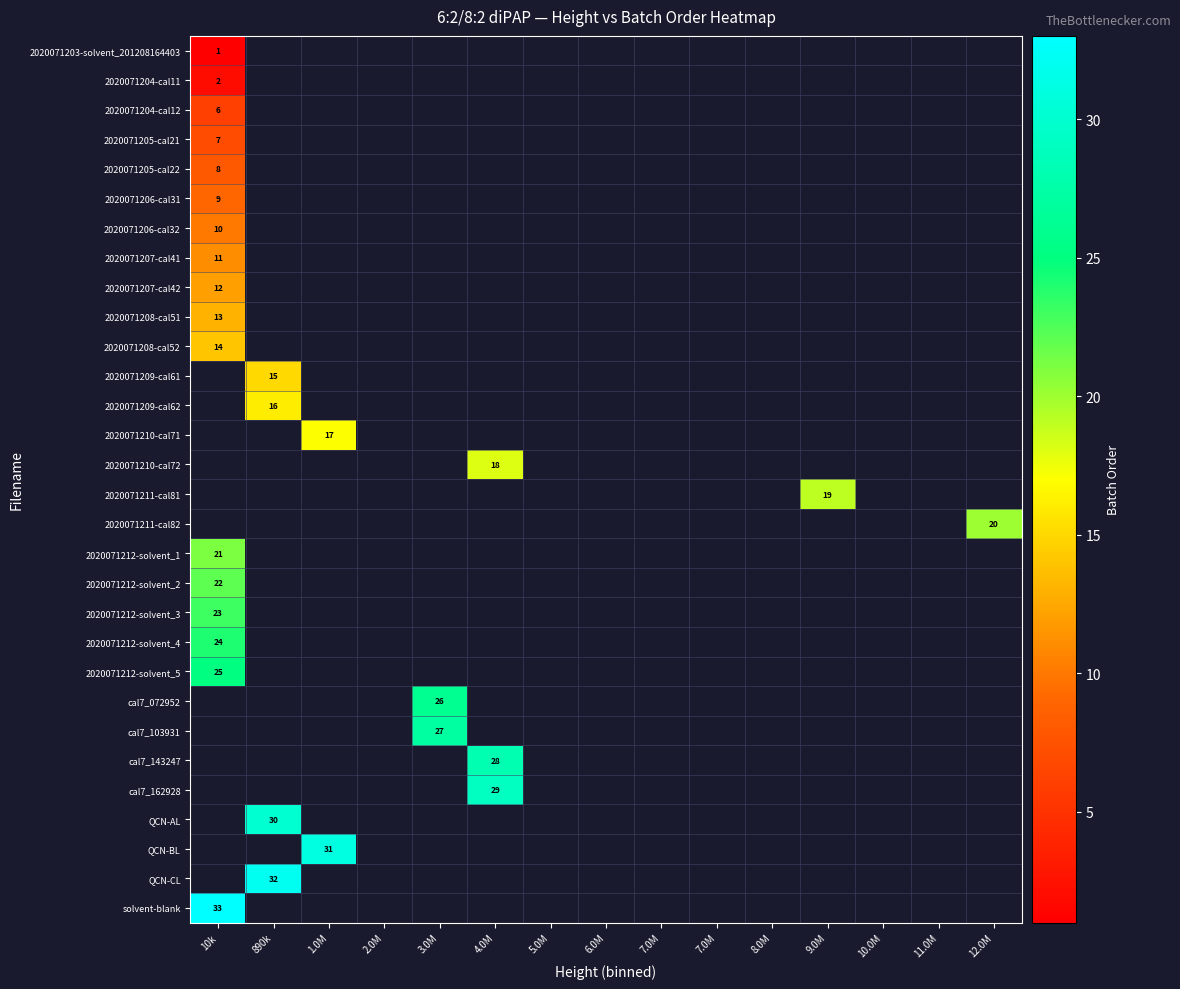

How many values in the 2020071205-cal22 series exceed 0?

1